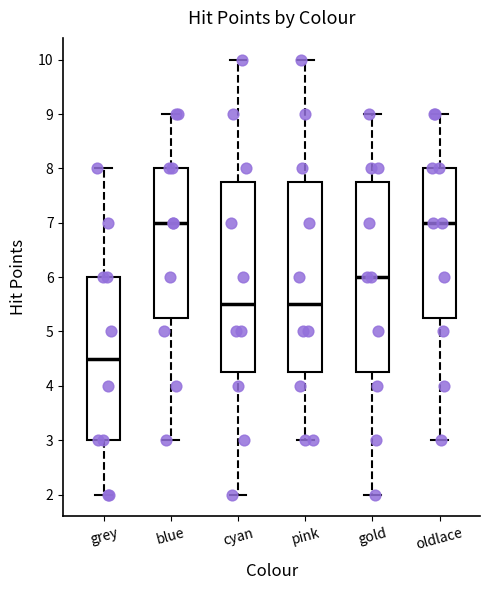

Reading left to right, read every box against the y-axis: the position of its median line, the range the box covers, and the ends of its whiskers. The values are not printed on the chart, so give them approximately, as read against the axis.

grey: median 4.5, box 3.0 to 6.0, whiskers 2.0 to 8.0
blue: median 7.0, box 5.3 to 8.0, whiskers 3.0 to 9.0
cyan: median 5.5, box 4.3 to 7.8, whiskers 2.0 to 10.0
pink: median 5.5, box 4.3 to 7.8, whiskers 3.0 to 10.0
gold: median 6.0, box 4.3 to 7.8, whiskers 2.0 to 9.0
oldlace: median 7.0, box 5.3 to 8.0, whiskers 3.0 to 9.0